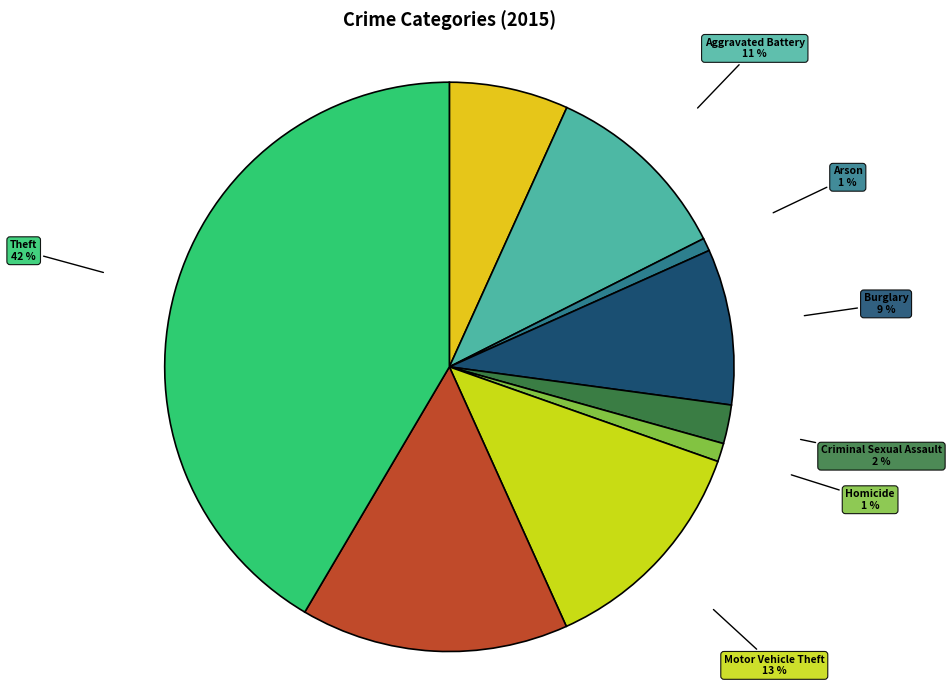

To the nearest percent, what is the difference between the largest and smallest slice percentages?

41%